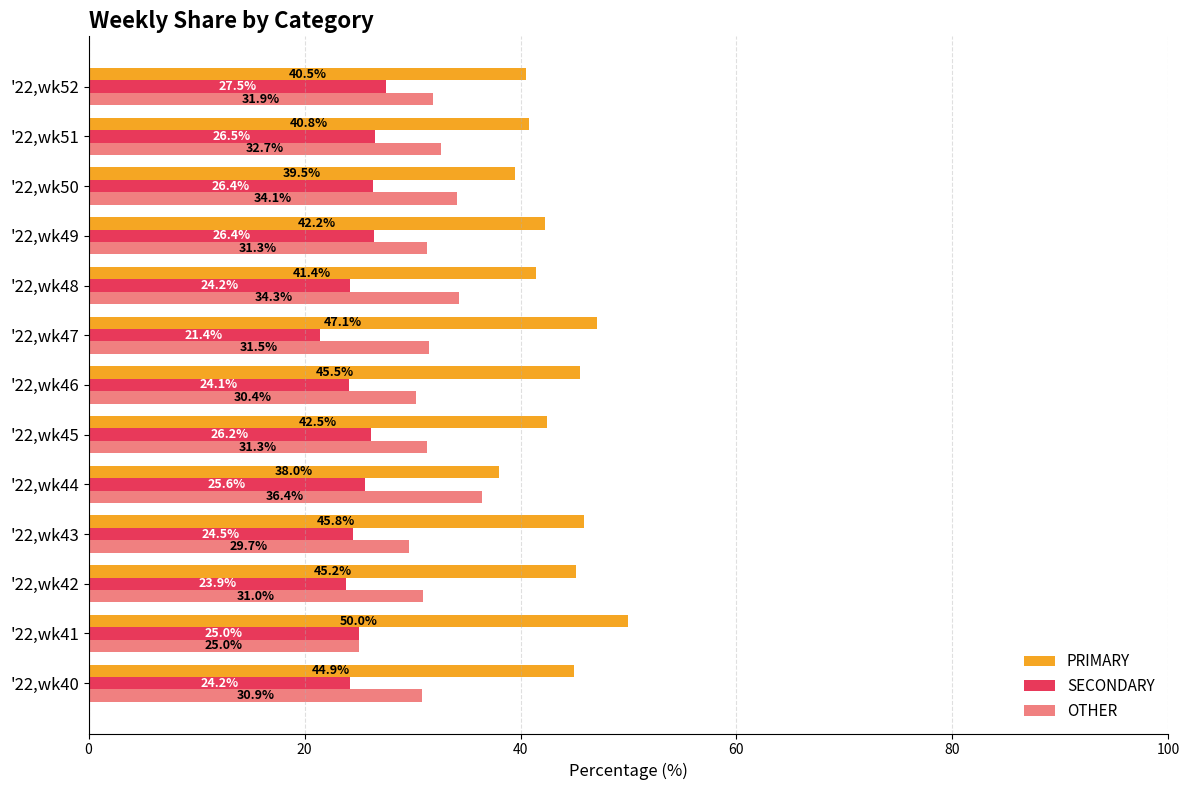

Read the SECONDARY value at '22,wk46.

24.1